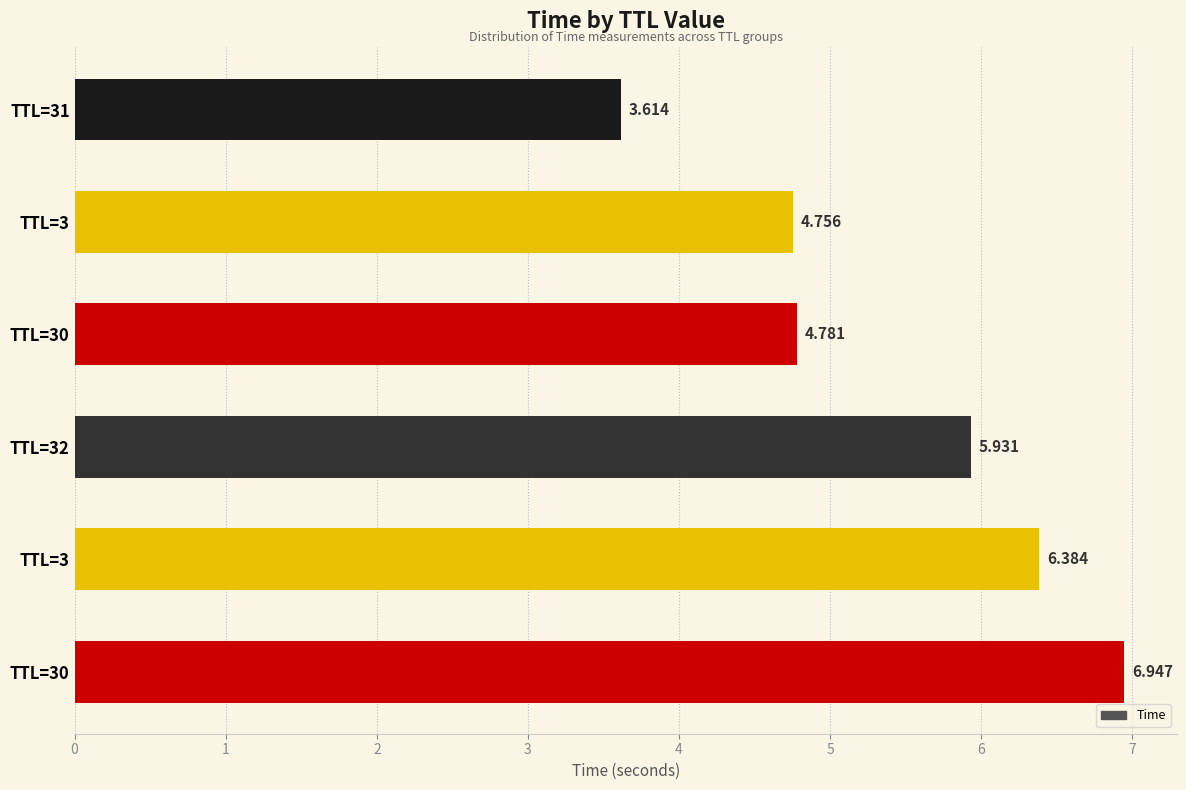

Does the chart contain stacked bars?

No